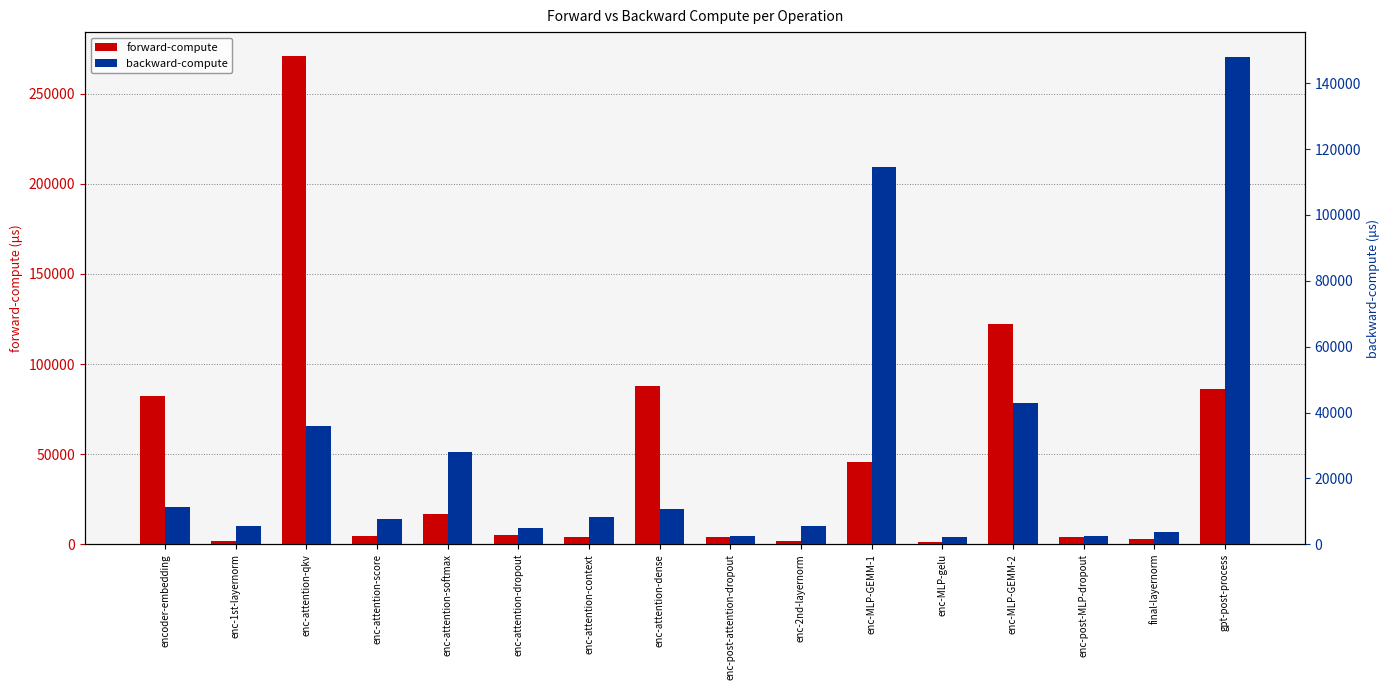

What is the difference between the highest and lowest values at enc-post-attention-dropout?

1716.5